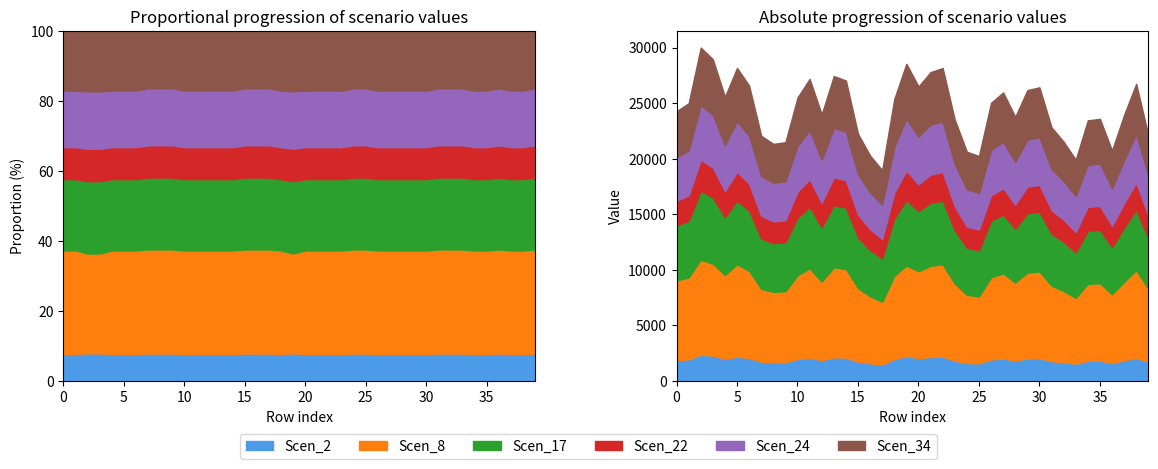

In Scen_22, how many points are lower than both neighbors (excluding endpoints)?

9